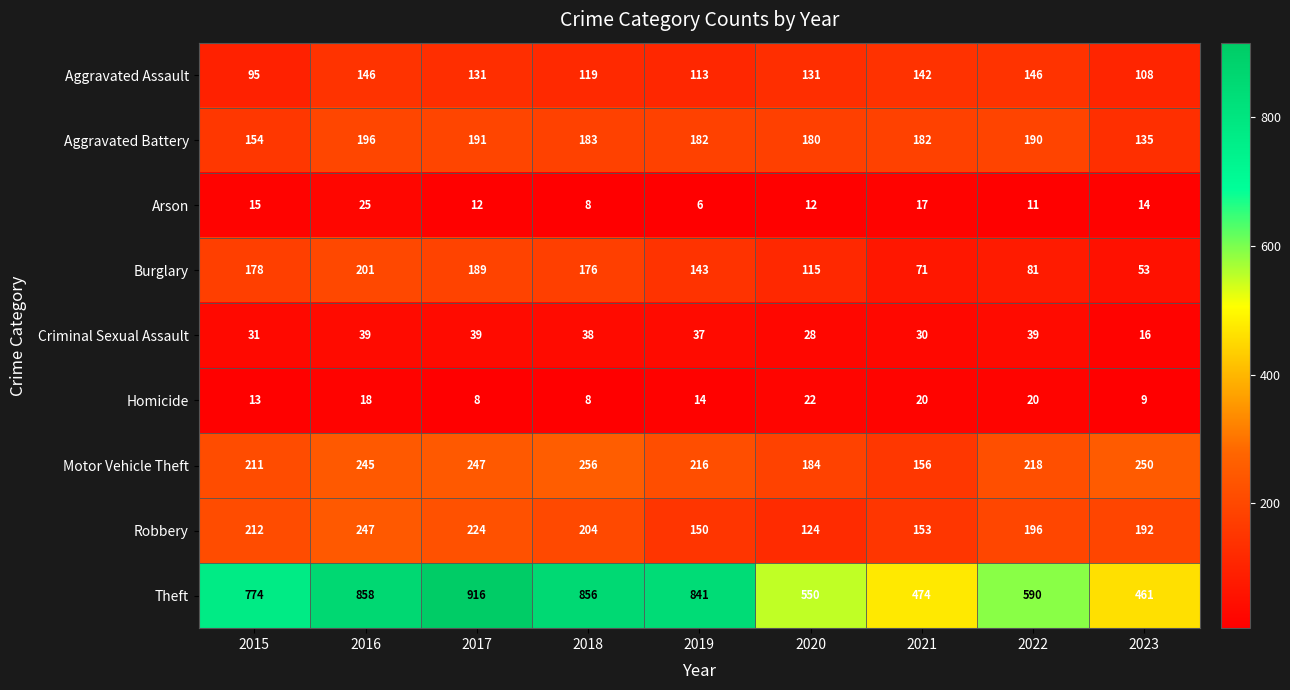

Which label corresponds to the smallest value in the chart?

2019